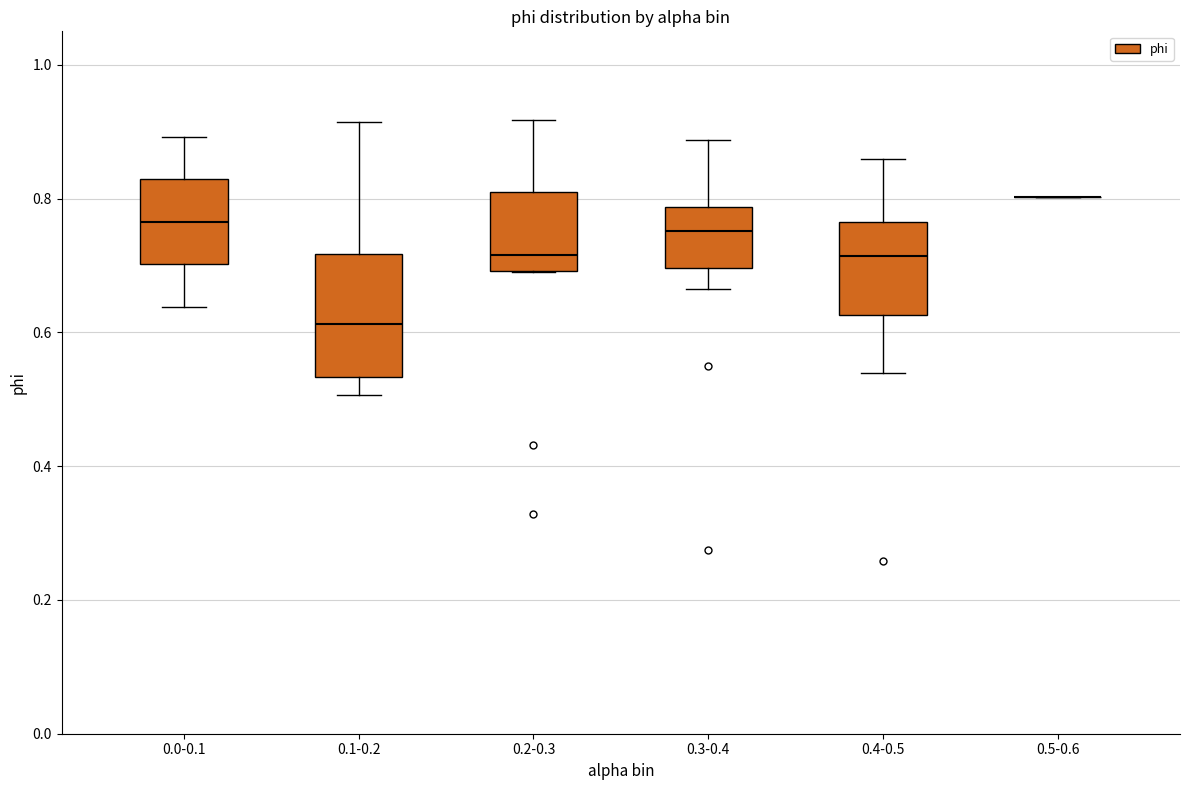

Reading left to right, transcribe this box plot: for each box, give where its median line is, the range the box spans, and where its two whiskers end, as read against the y-axis. The values are not printed on the chart, so give them approximately, as read against the axis.

0.0-0.1: median 0.76, box 0.70 to 0.82, whiskers 0.64 to 0.90
0.1-0.2: median 0.62, box 0.54 to 0.72, whiskers 0.50 to 0.92
0.2-0.3: median 0.72, box 0.70 to 0.80, whiskers 0.68 to 0.92
0.3-0.4: median 0.76, box 0.70 to 0.78, whiskers 0.66 to 0.88
0.4-0.5: median 0.72, box 0.62 to 0.76, whiskers 0.54 to 0.86
0.5-0.6: box collapsed to a line at 0.80, whiskers 0.80 to 0.80